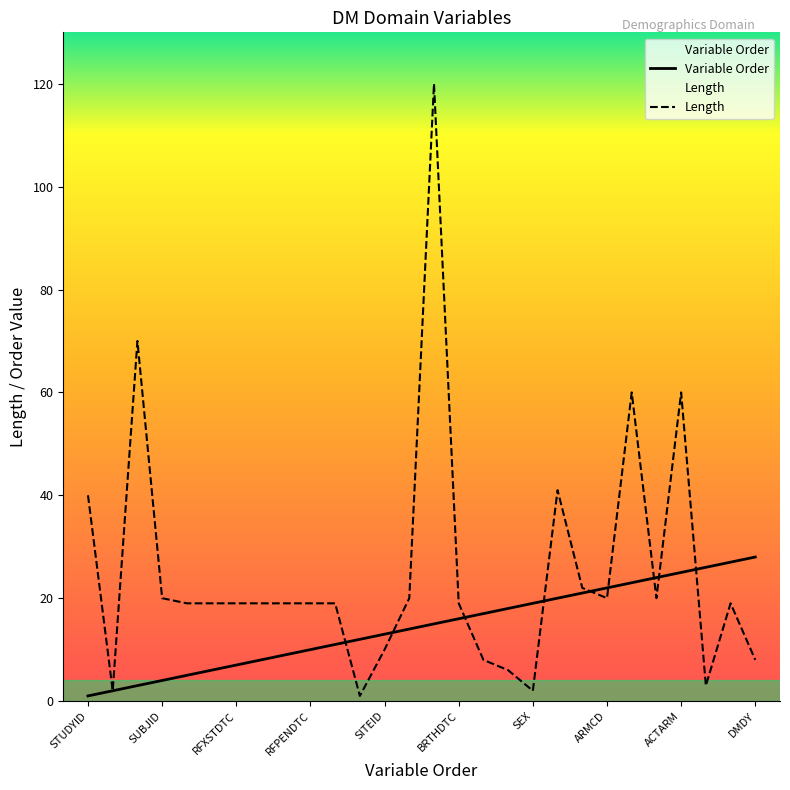

What are all the series names shown in the legend?

Variable Order, Length